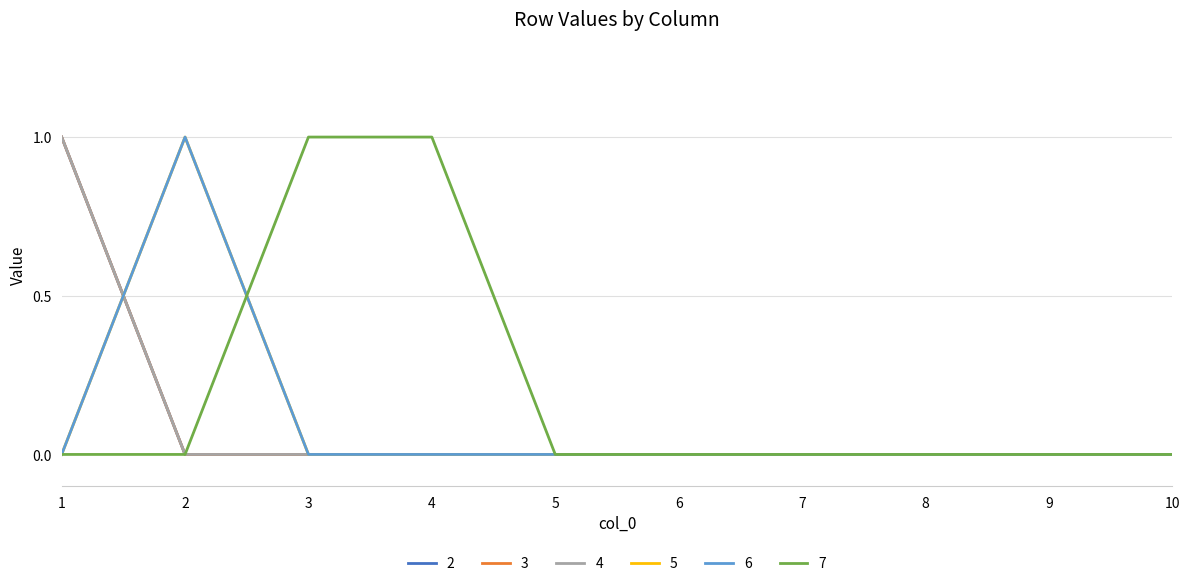

True or false: 4 has a value of 0 at 10.

True